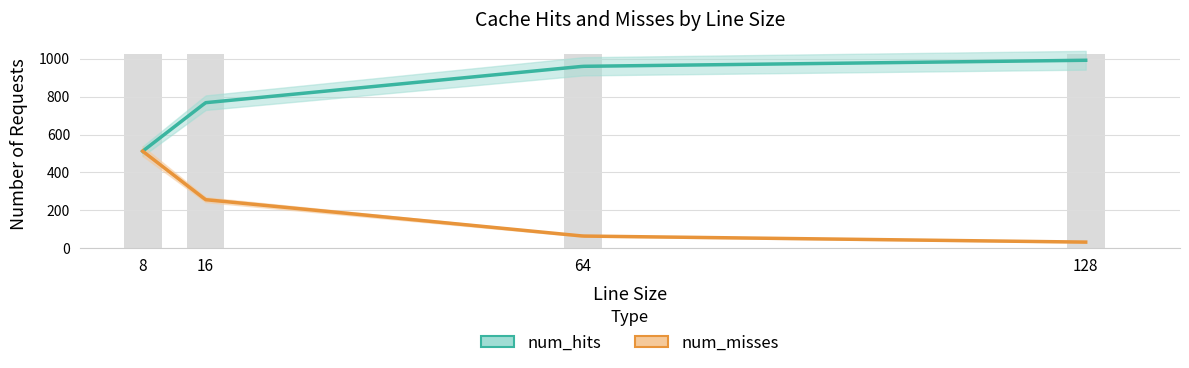

Rank the series by their average value, from highest to lowest.

num_hits, num_misses